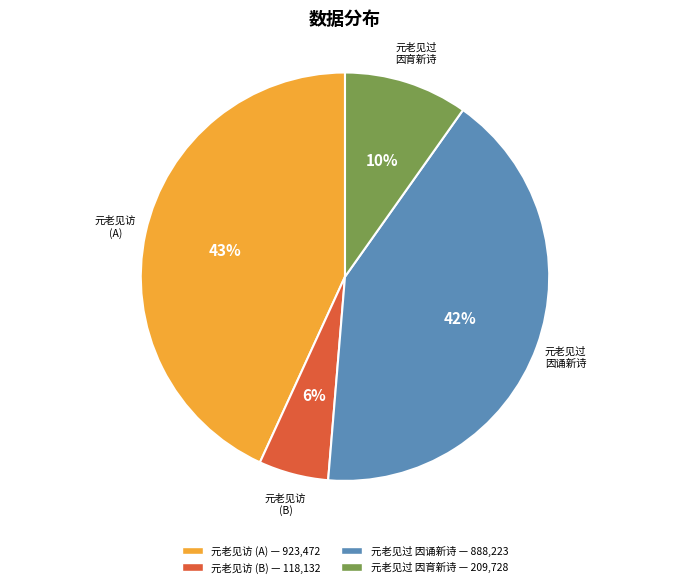

Count the number of slices in the pie.

4